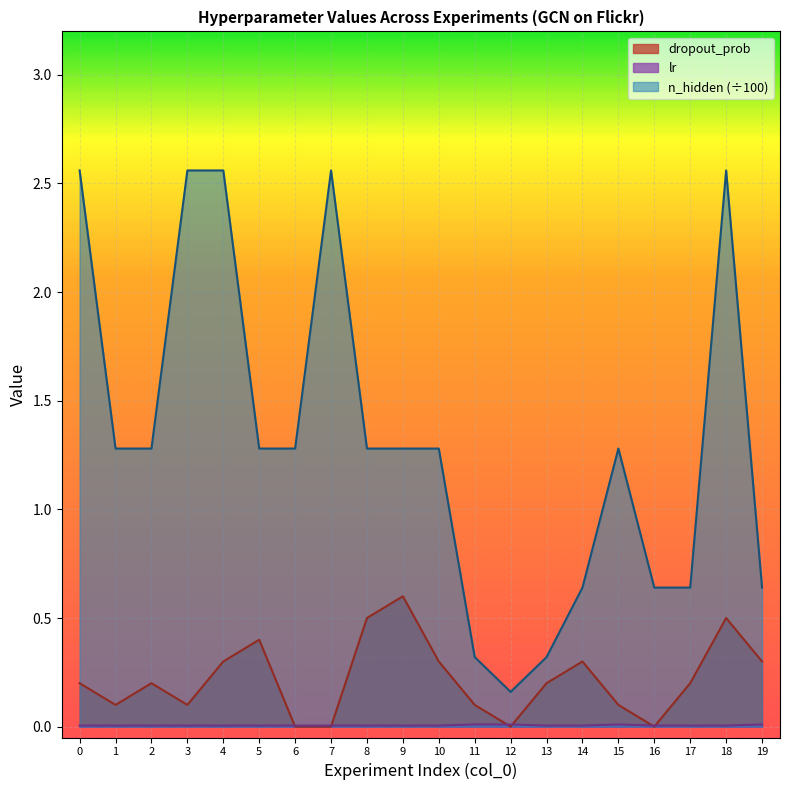

Which category has the lowest value across all series?

6